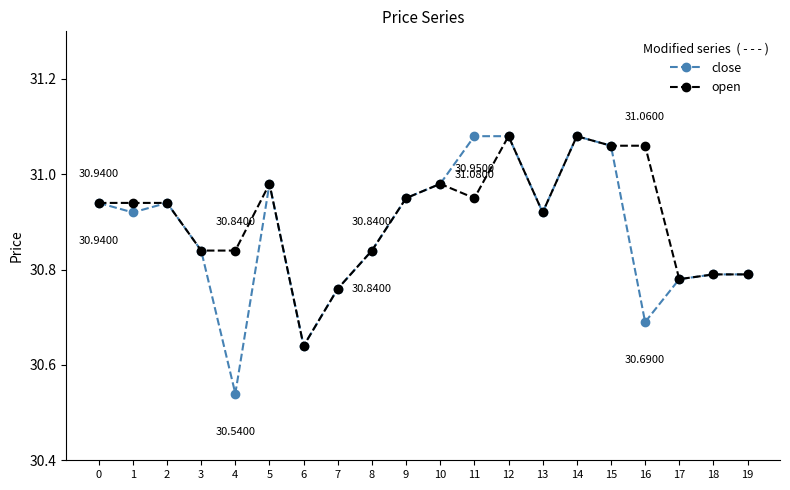

The close series shows 49.3 at 14. True or false?

False